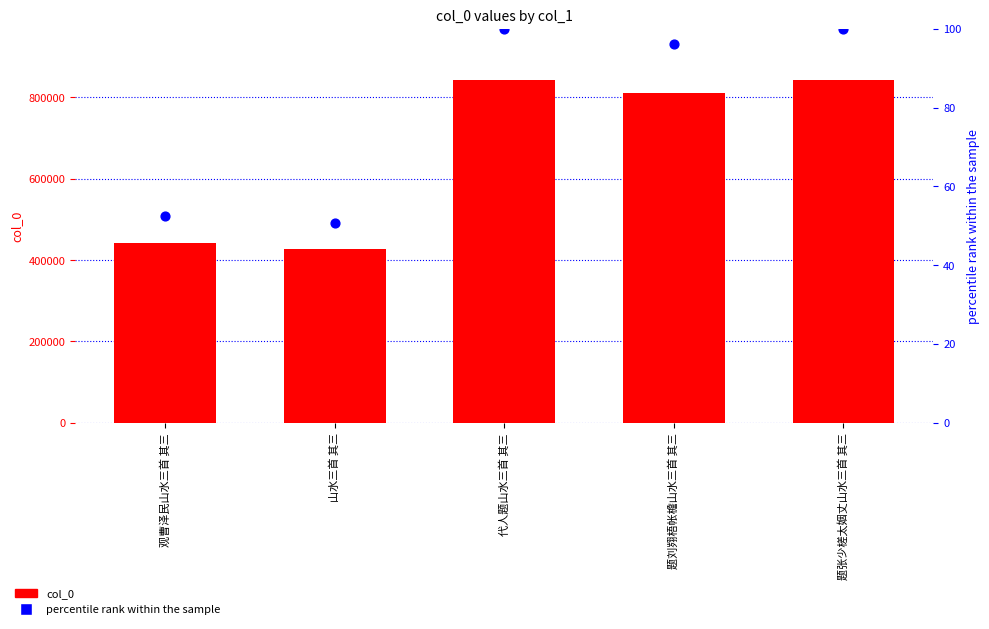

Is the value of percentile rank within the sample at 观曹泽民山水三首 其三 greater than the value of col_0 at 山水三首 其三?

No